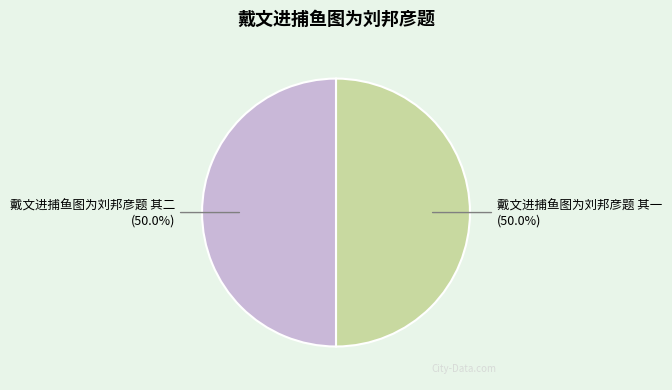

How many segments does this pie chart have?

2